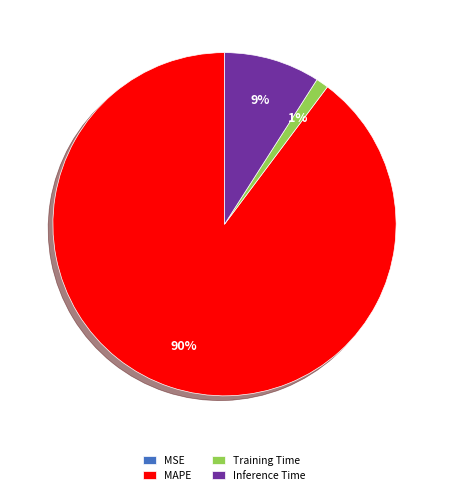

The Training Time slice represents 7% of the pie. True or false?

False